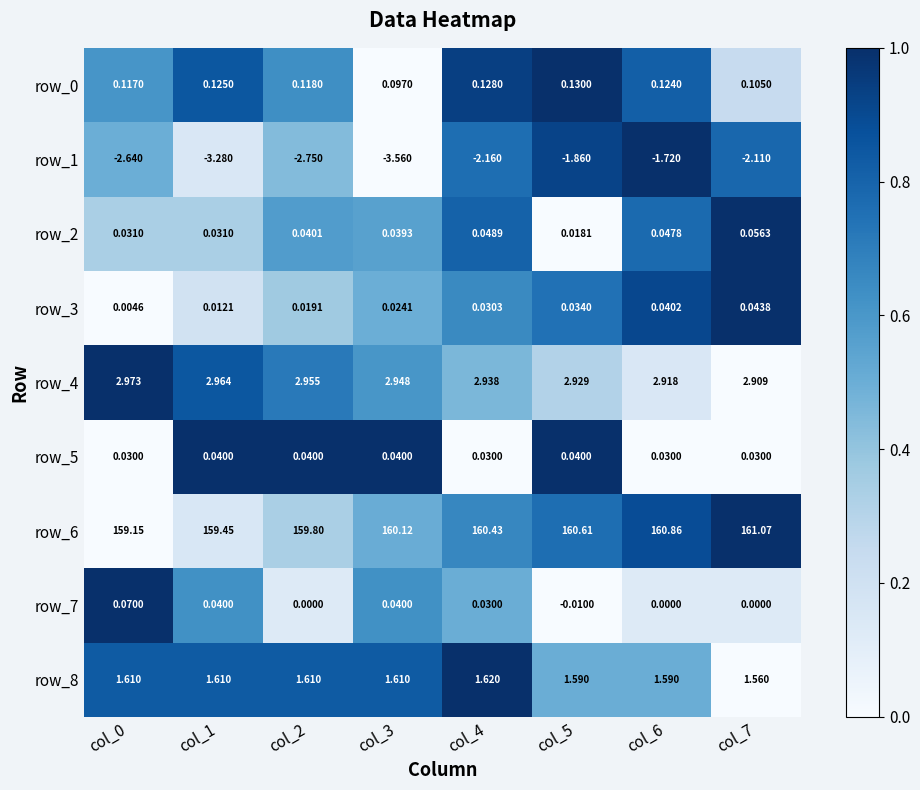

At which category is the sum across all series the highest?

col_6